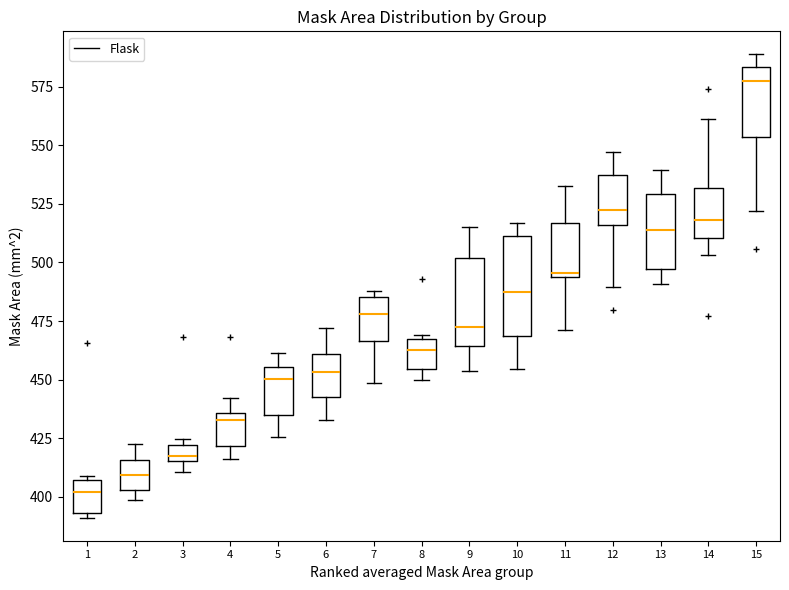

Where is the upper edge of the box at x = 7 on the y-axis? The values are not printed on the chart, so give them approximately, as read against the axis.

485